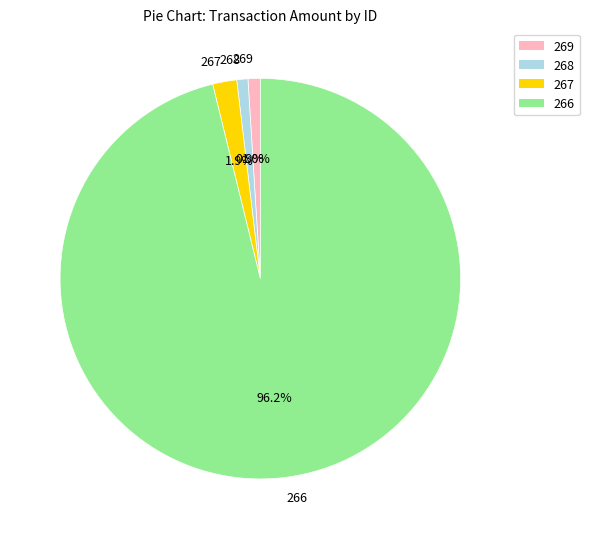

How much of the chart is everything except 269?

99.0%